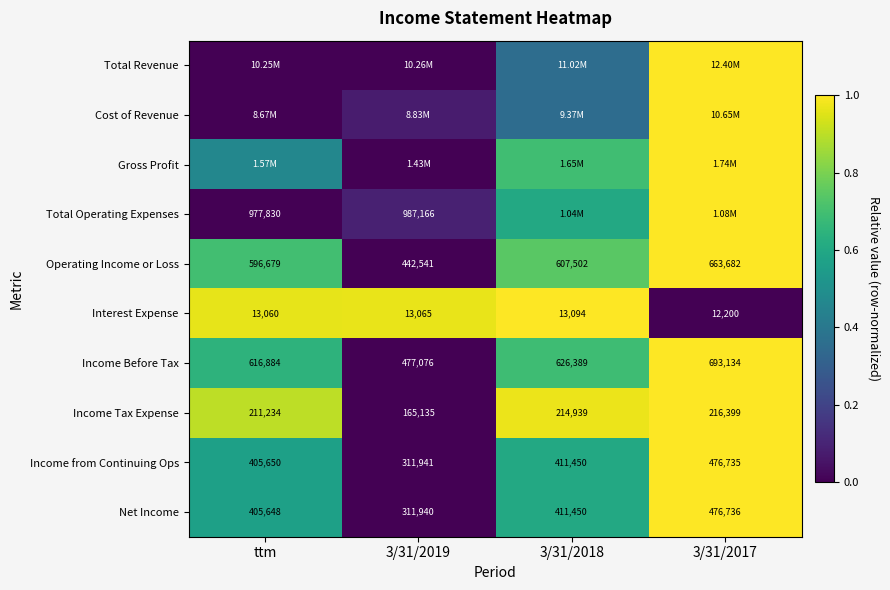

At which label is Interest Expense closest to 12647?

ttm